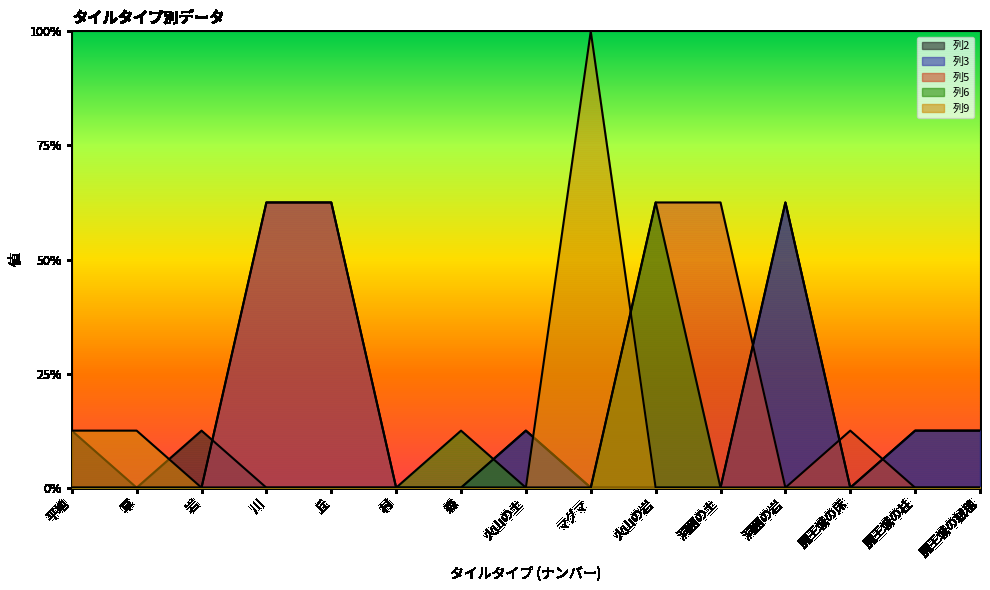

What is the total value across all series at 岩?

0.1